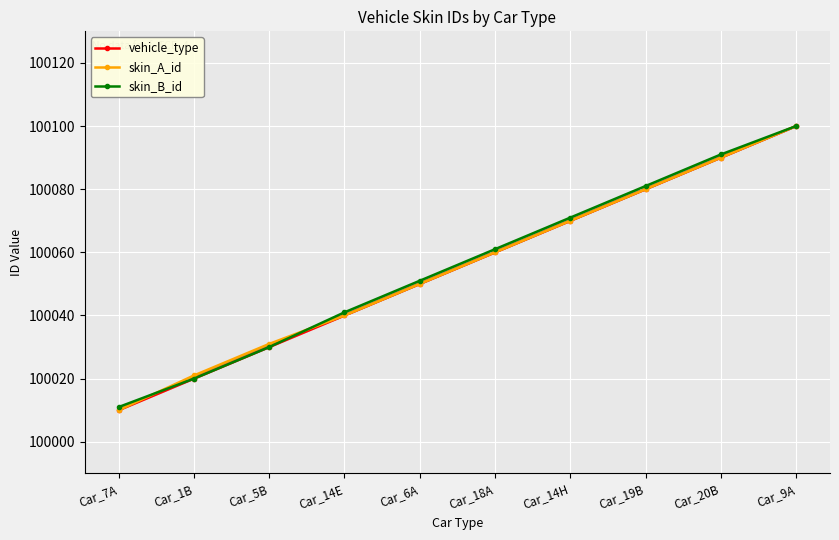

What is the difference between the skin_B_id values at Car_20B and Car_5B?

61